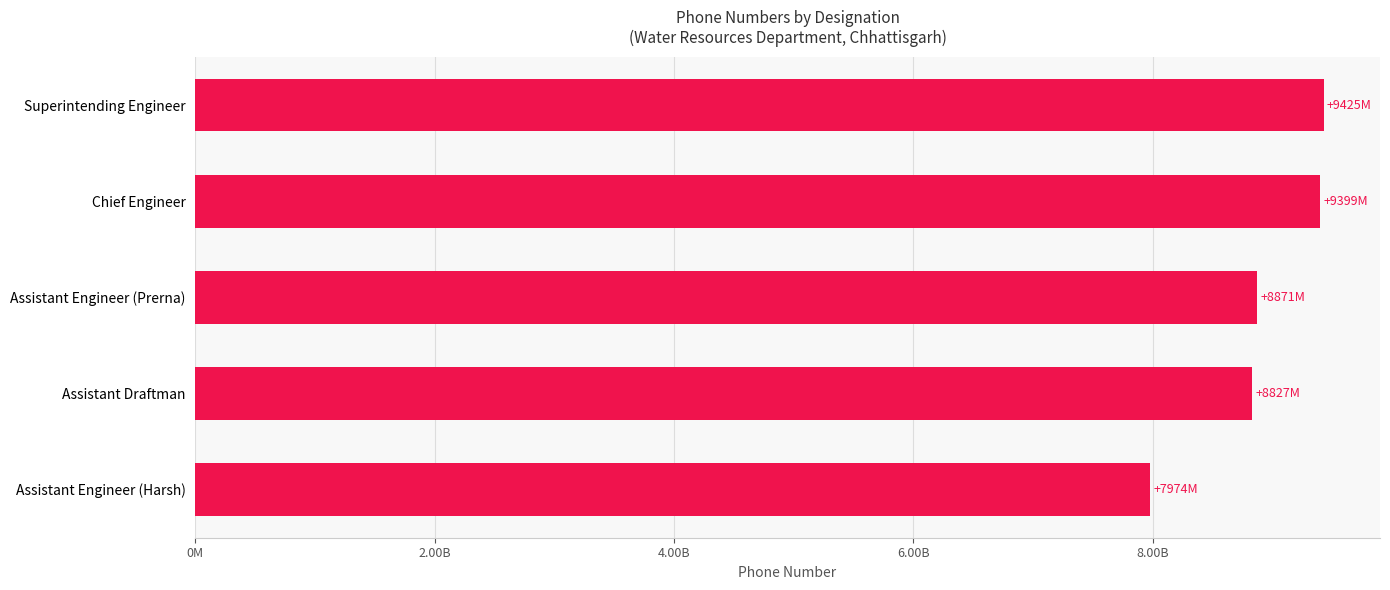

Does the chart contain any negative values?

No